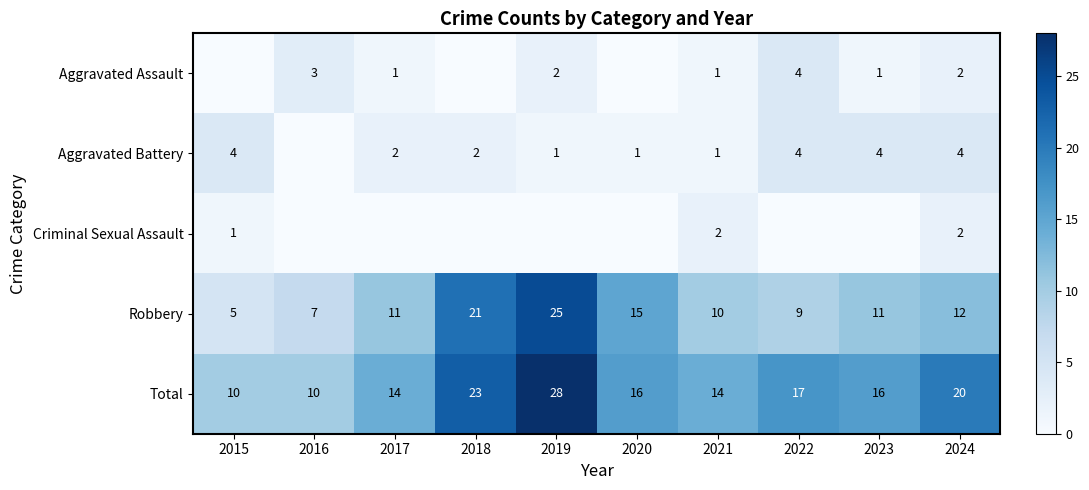

What is the sum of the Robbery values at 2022 and 2018?

30